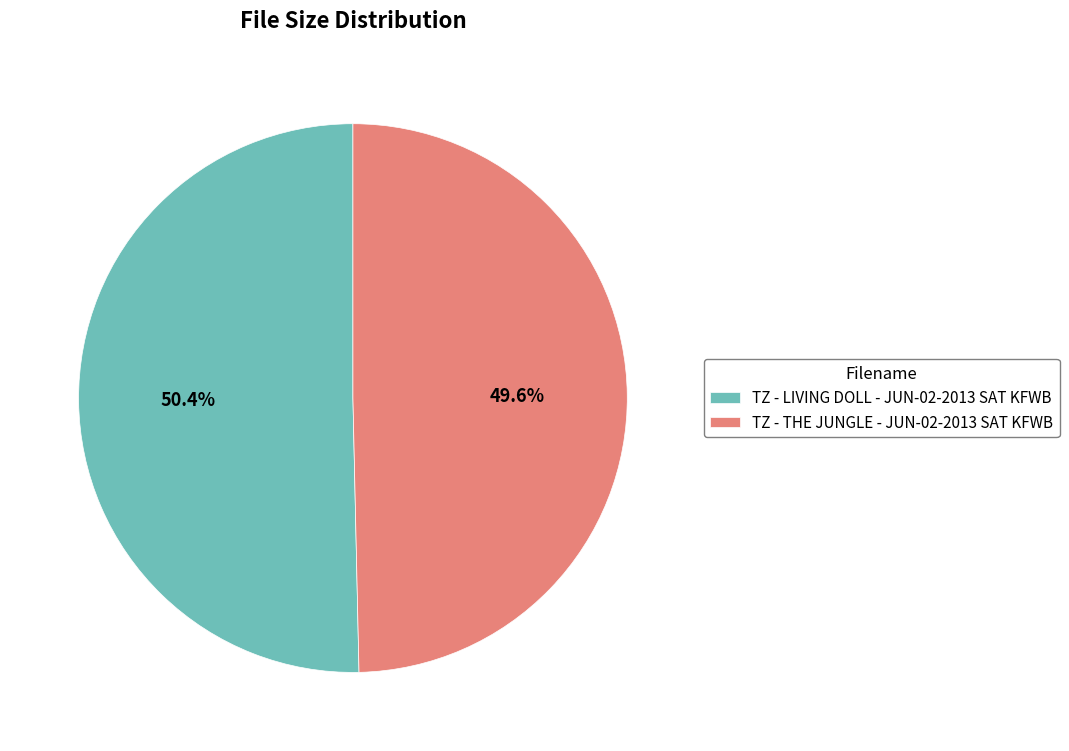

Which slice represents more than half of the pie?

TZ - LIVING DOLL - JUN-02-2013 SAT KFWB